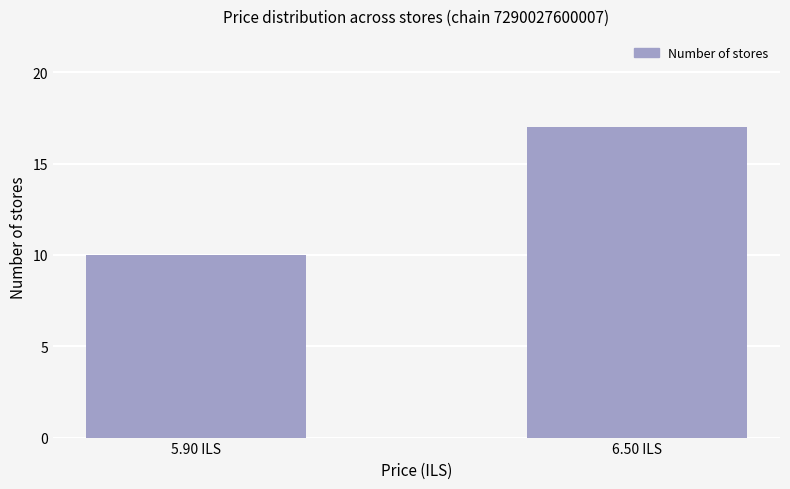

How many series are shown in this chart?

1